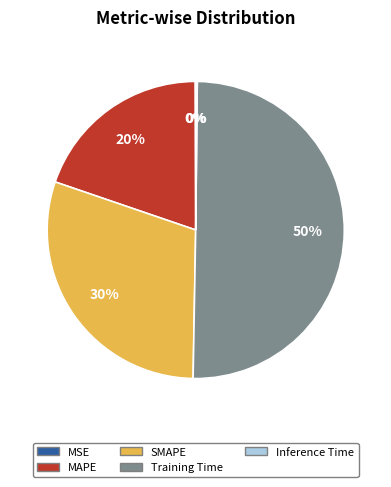

What is the majority slice?

Training Time